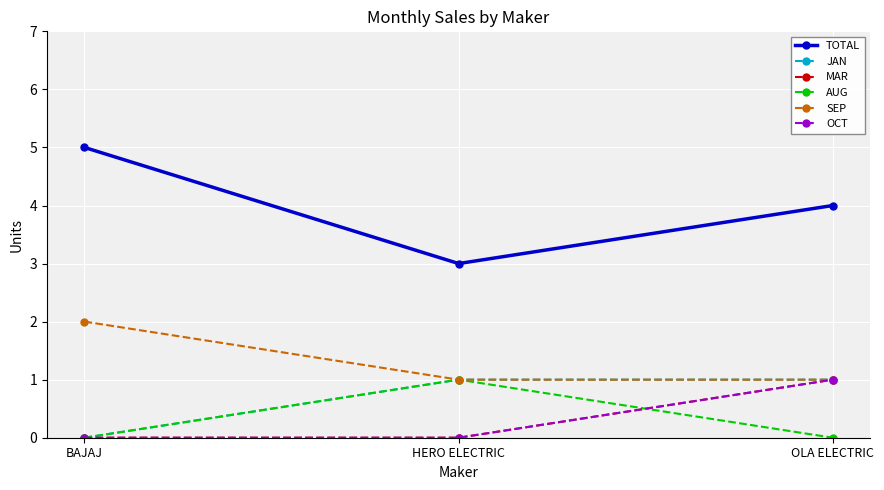

At HERO ELECTRIC, list the series in order from largest to smallest.

TOTAL, JAN, AUG, SEP, MAR, OCT